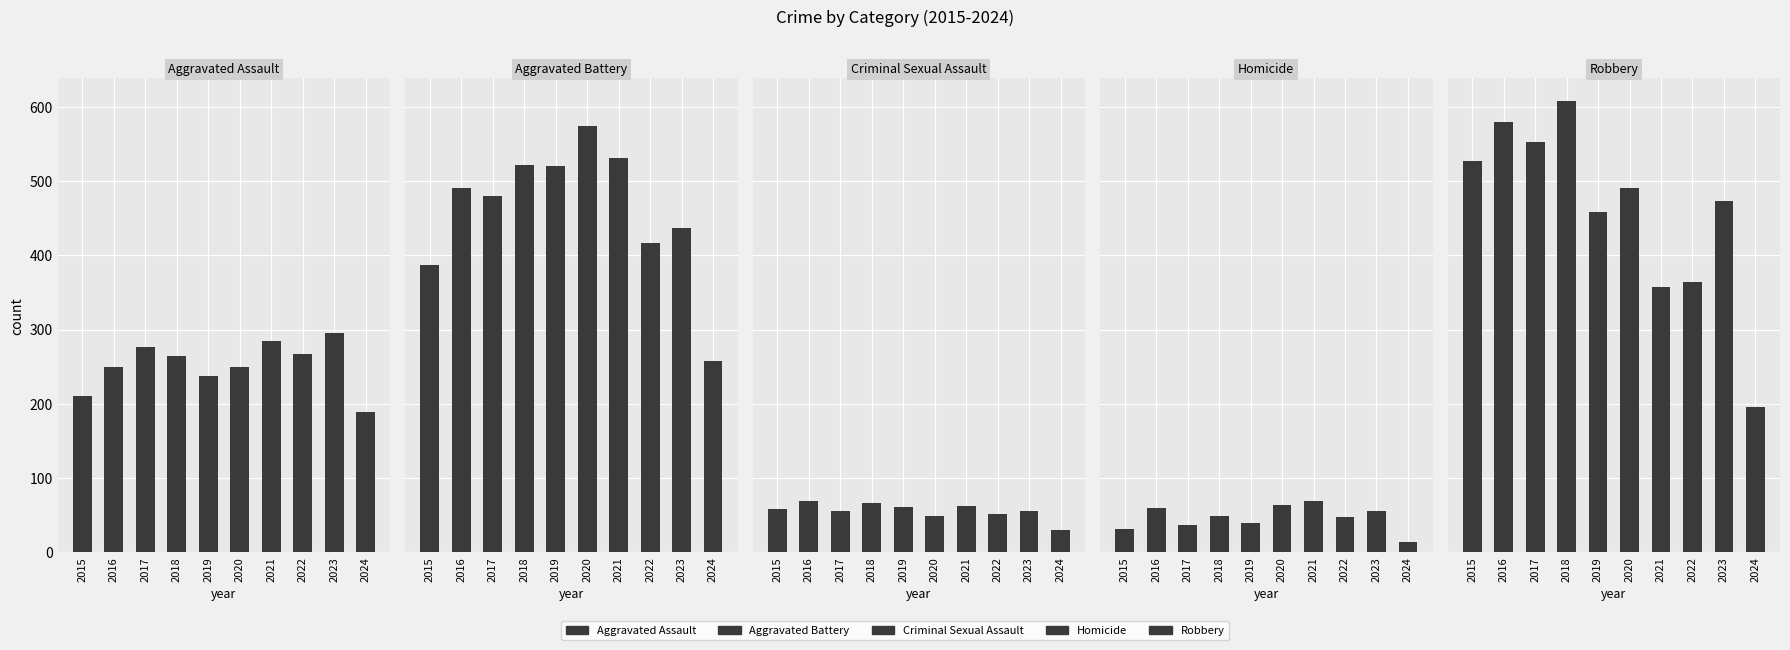

Which label corresponds to the largest value in the chart?

2018